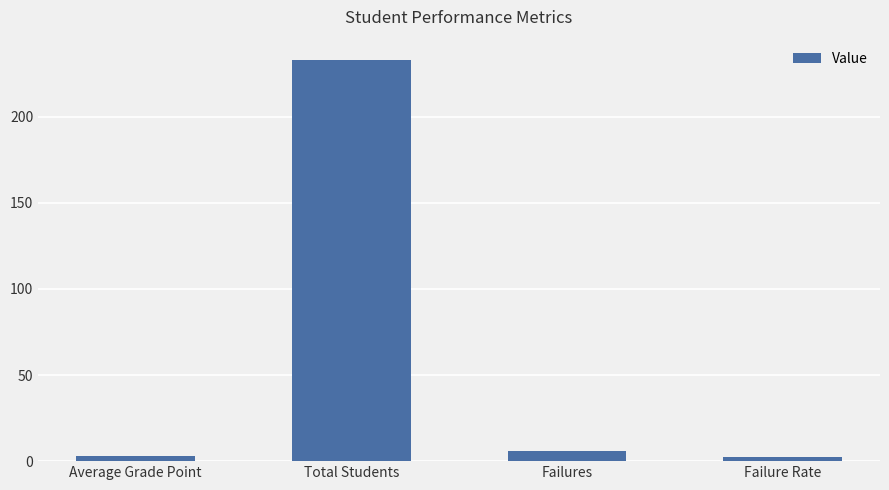

Where does the data first go above 6?

Total Students